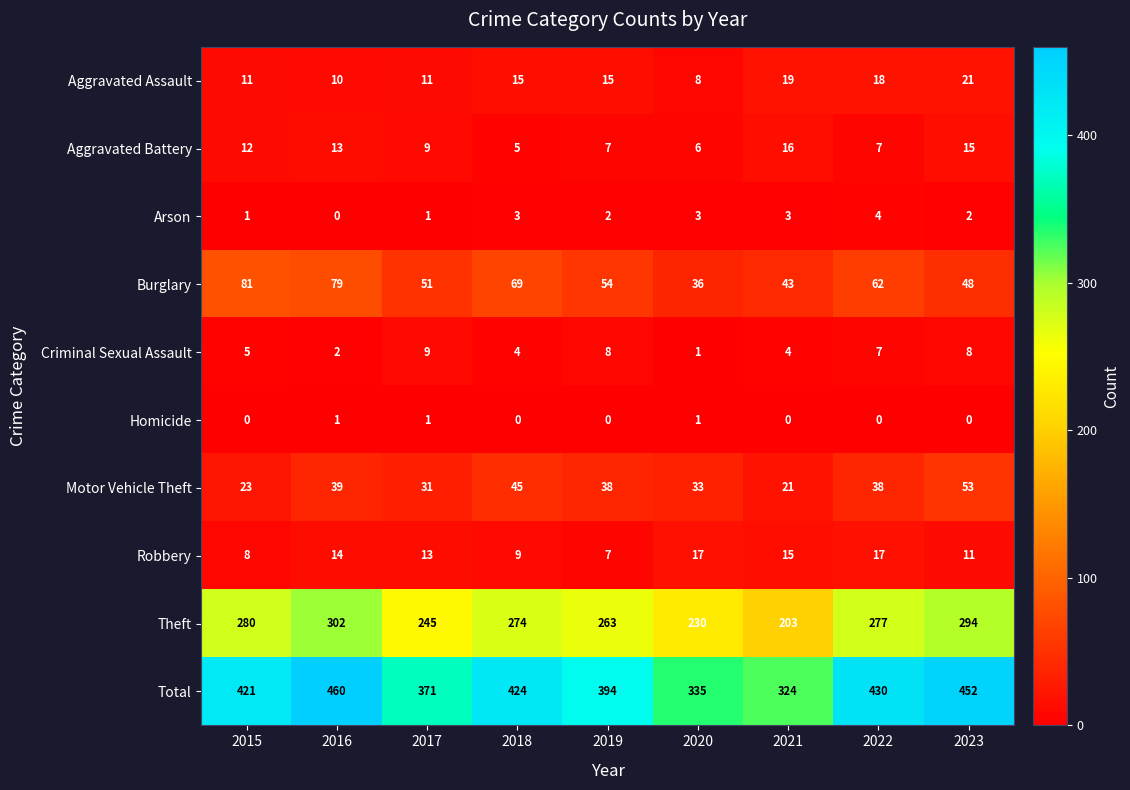

Which label corresponds to the largest value in the chart?

2016